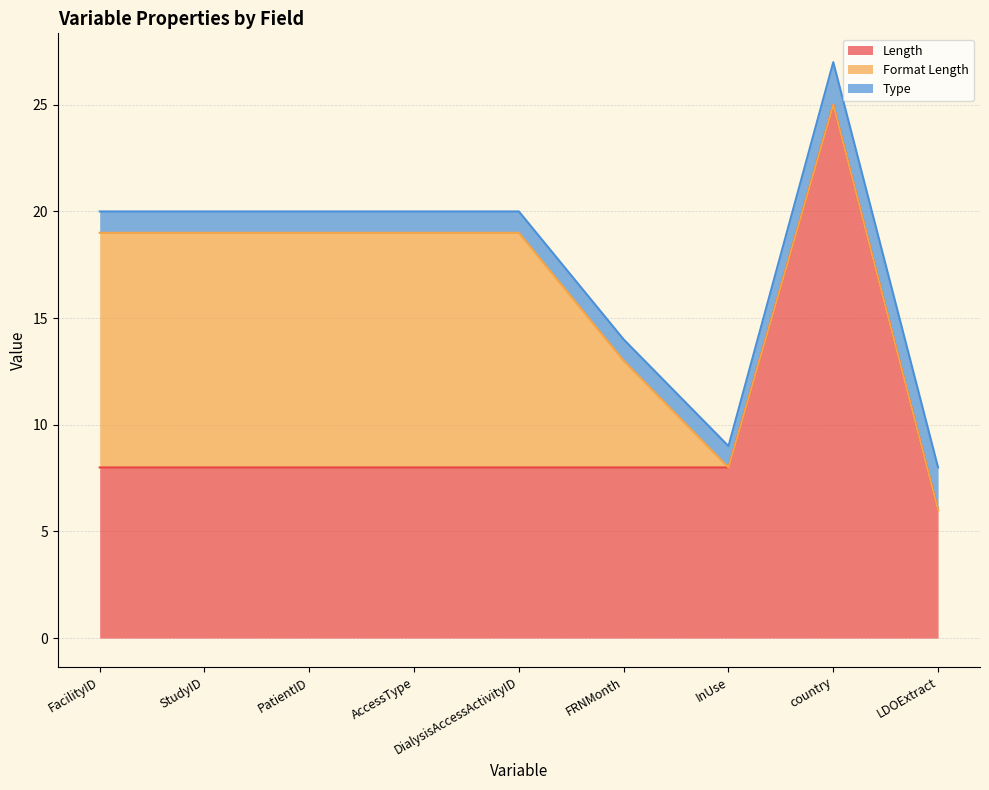

What are all the series names shown in the legend?

Length, Format Length, Type